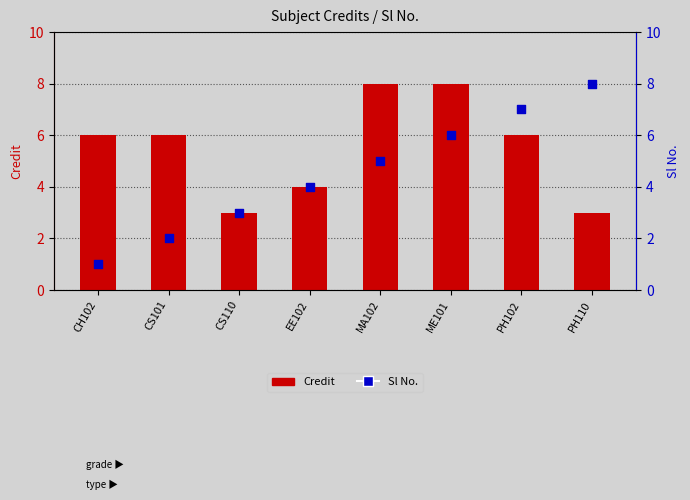

Which series reaches the minimum Y coordinate?

Sl No.